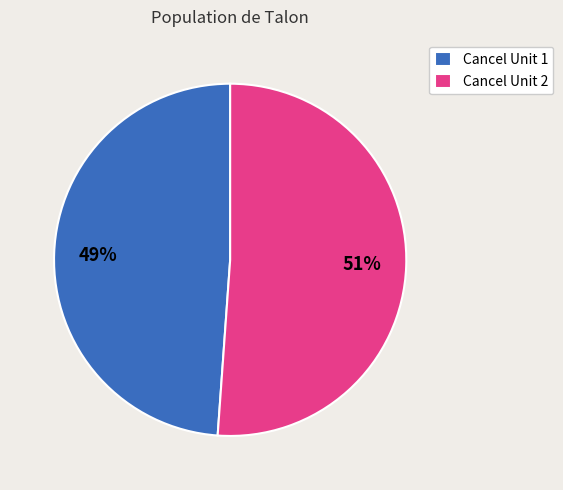

What percentage is the Cancel Unit 2 slice, to the nearest percent?

51%